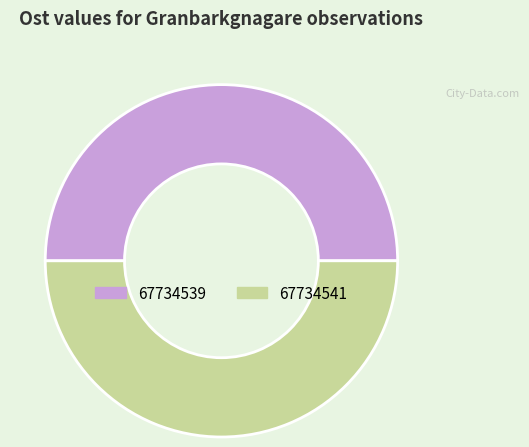

How many segments does this pie chart have?

2